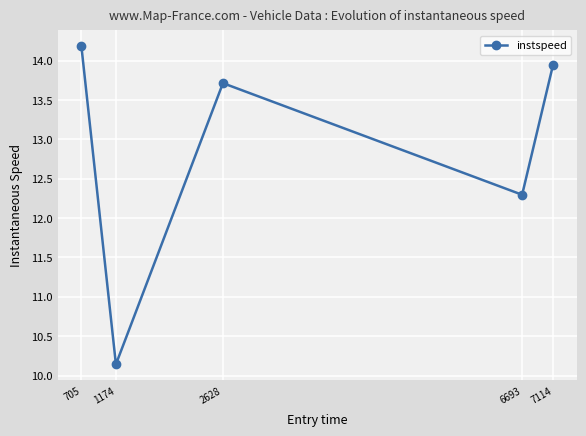

What value does the data have at 6693?

12.3